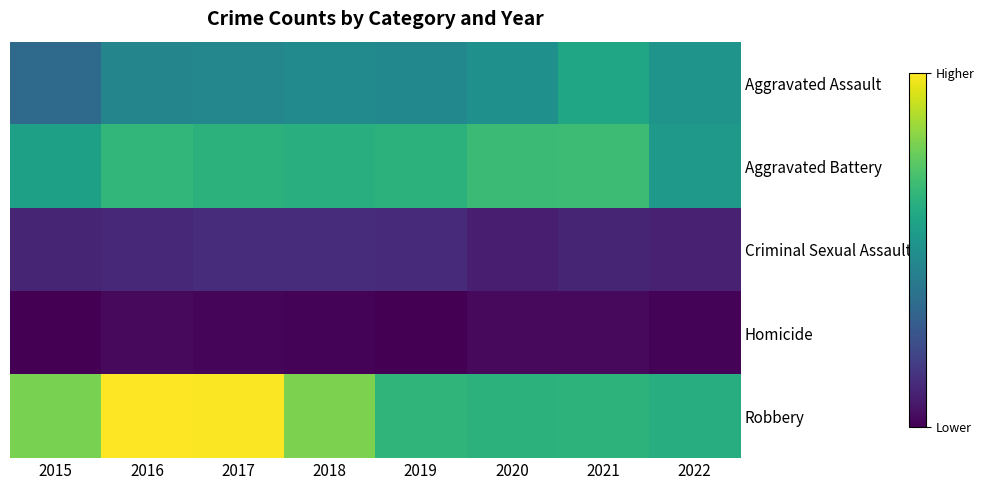

Rank the series by their maximum value, from lowest to highest.

Homicide, Criminal Sexual Assault, Aggravated Assault, Aggravated Battery, Robbery